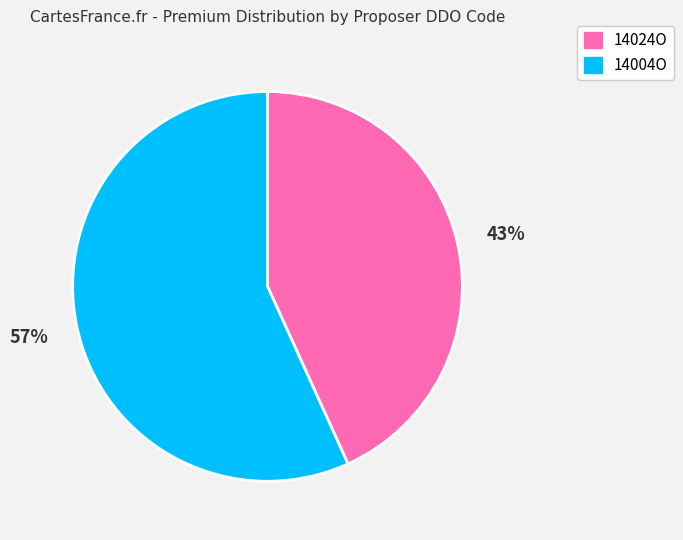

Is it true that 14024O is 58% of the pie?

False